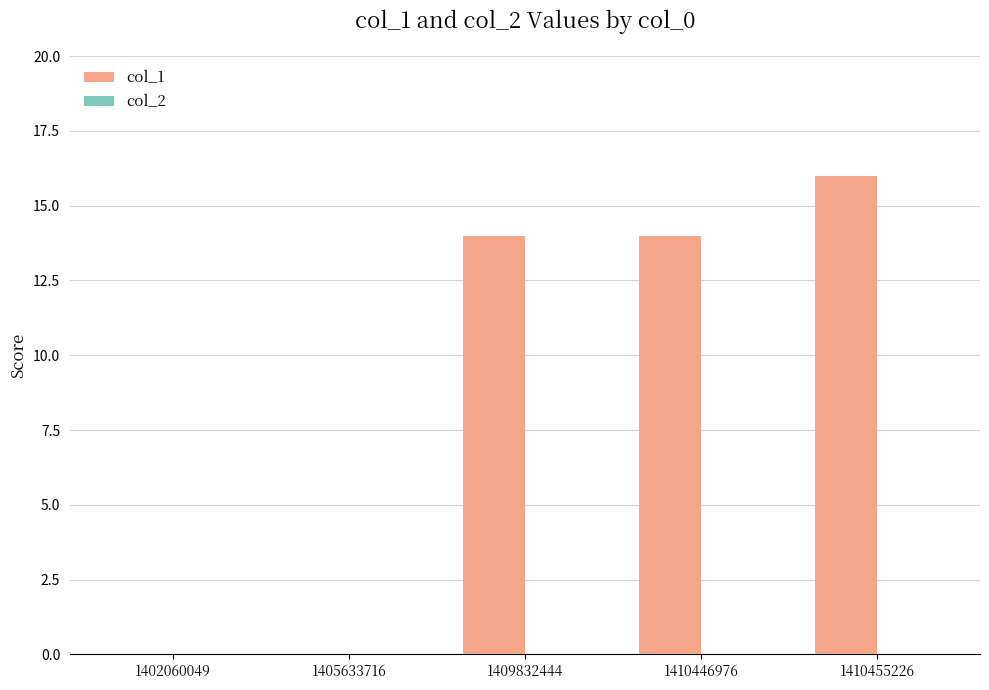

Which label corresponds to the largest value in the chart?

1410455226